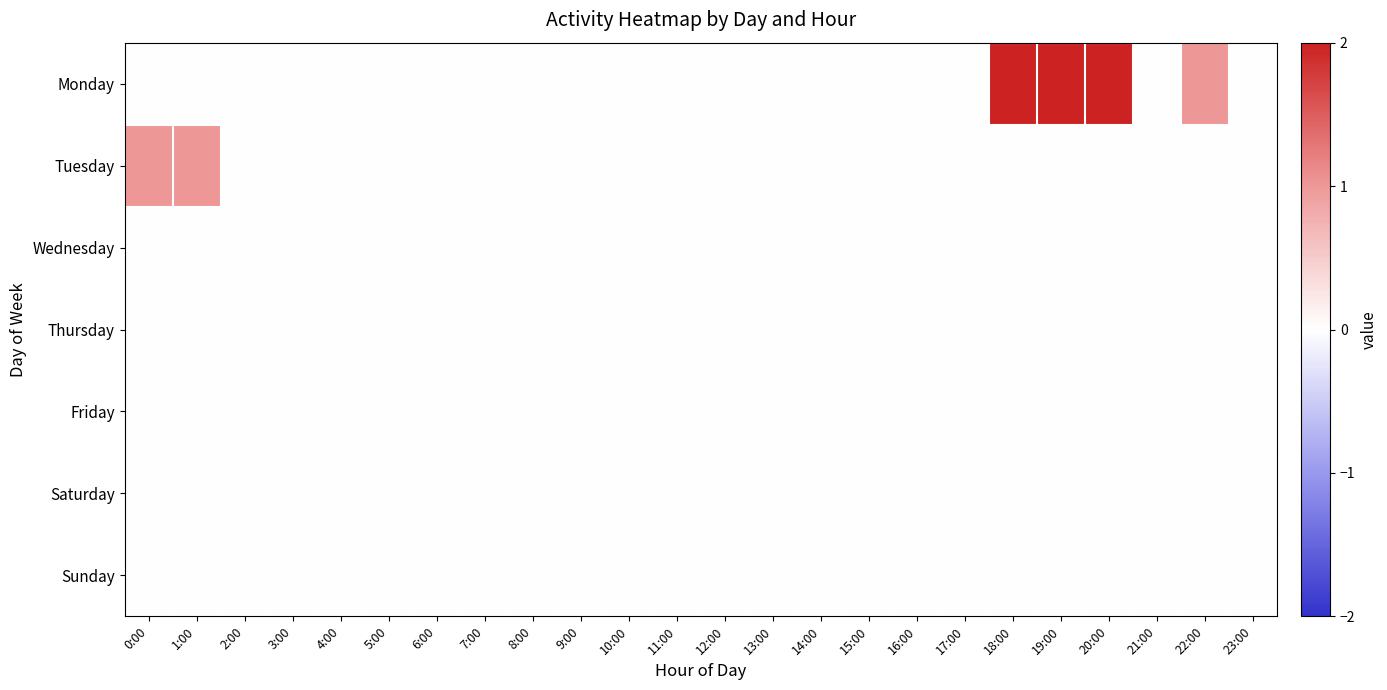

How many data points does each series have?

24